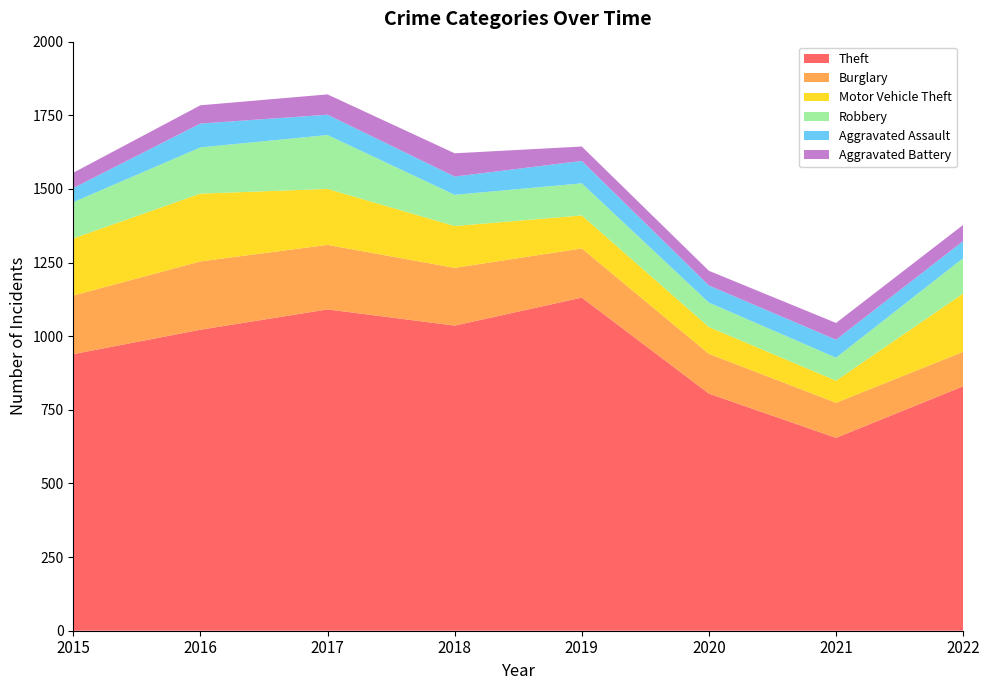

What is the difference between the highest and lowest values at 2015?

891